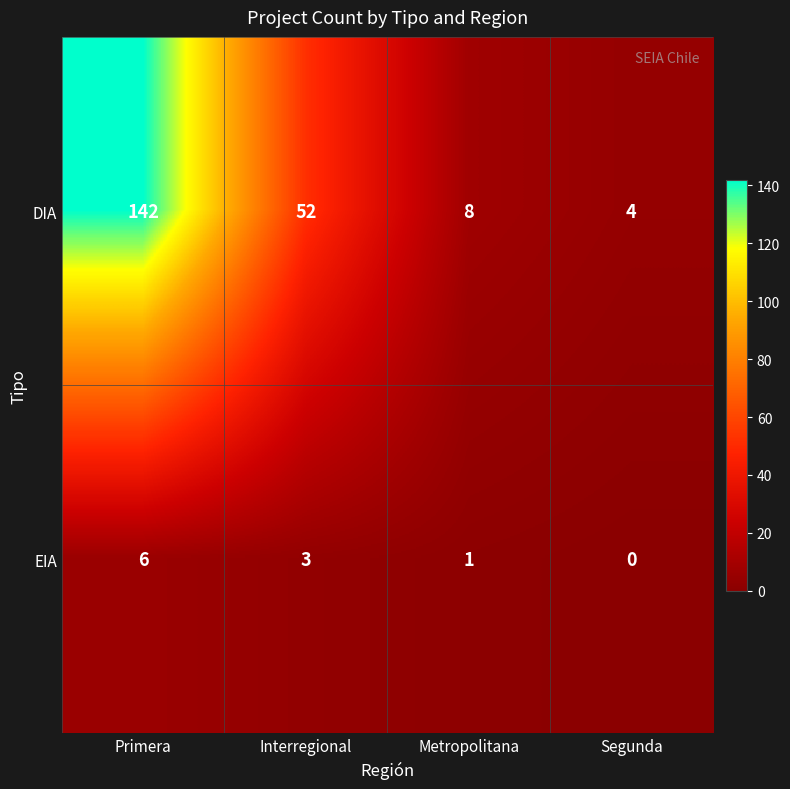

How many distinct data groups are displayed?

2